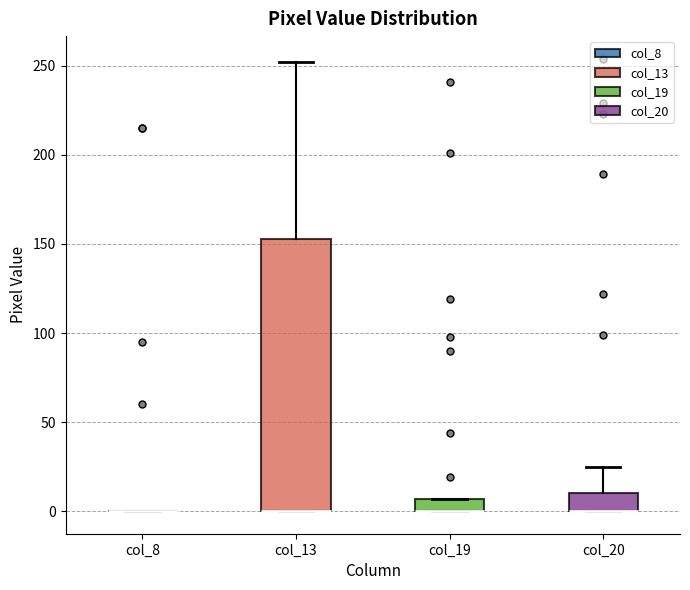

Which box is the tallest, from its lower edge to its upper edge?

col_13